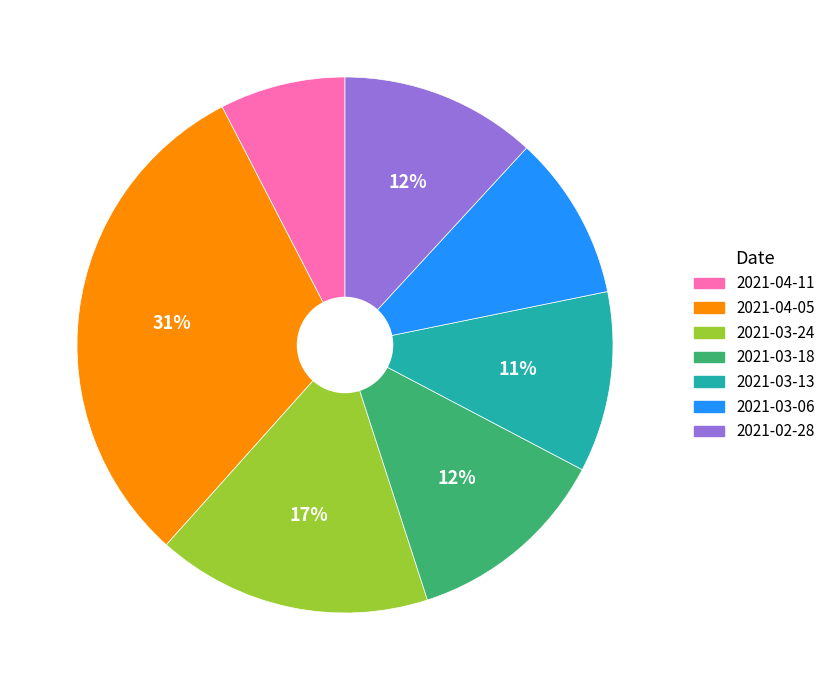

To the nearest percent, what percentage of the pie is 2021-04-05?

31%